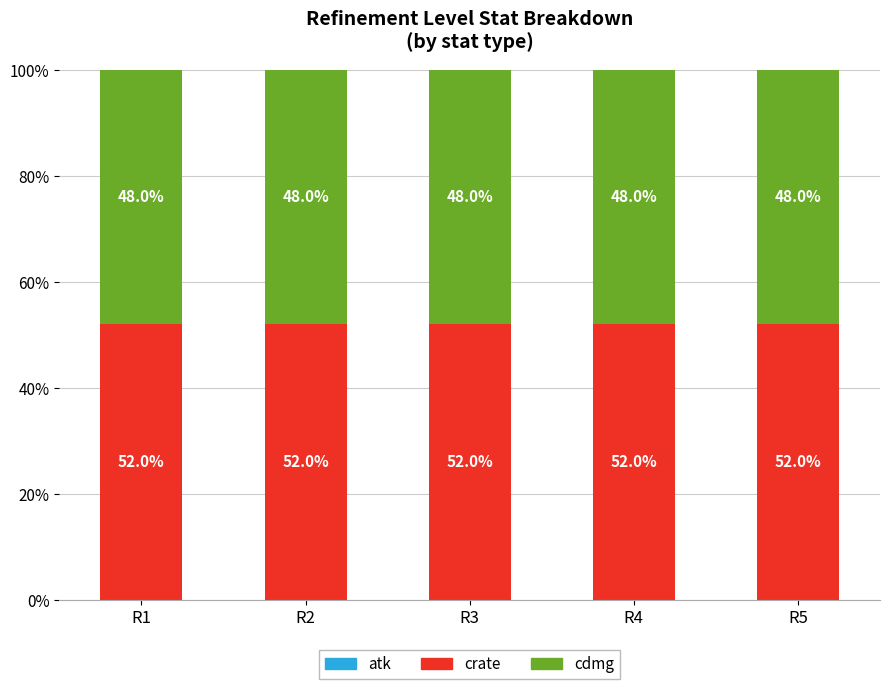

True or false: crate has a value of 76 at R1.

False